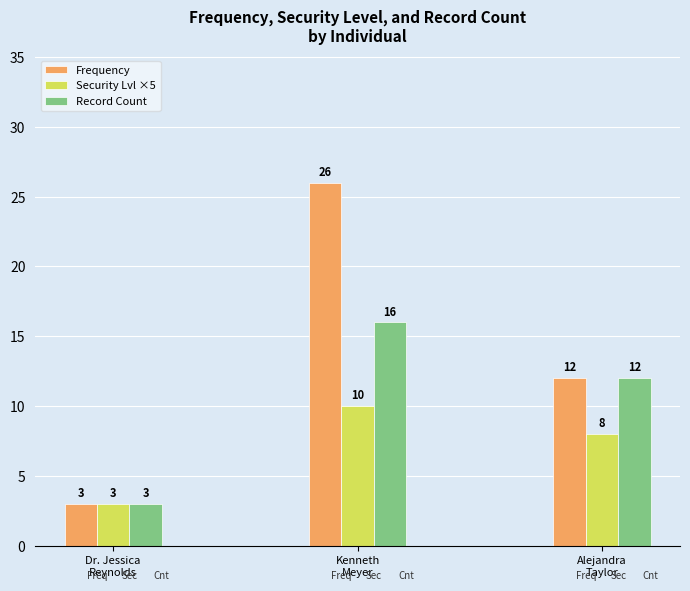

What are all the series names shown in the legend?

Frequency, Security Lvl ×5, Record Count